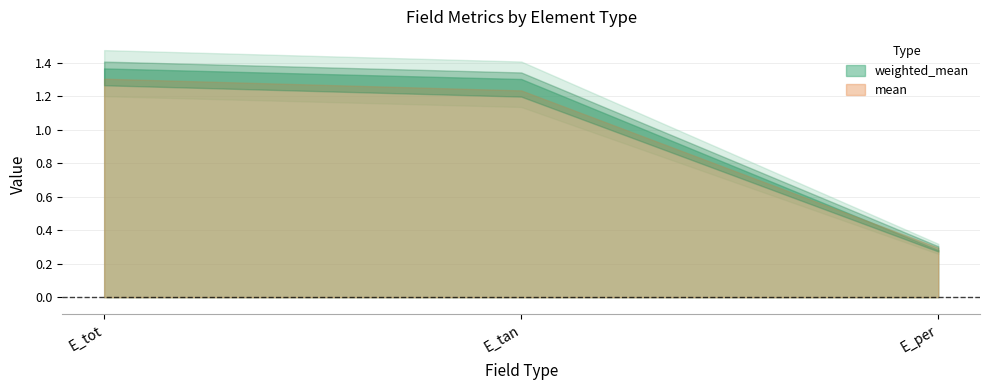

Reading left to right, list all the values displayed in this chart.

weighted_mean: 1.4	1.3	0.3
mean: 1.3	1.2	0.3